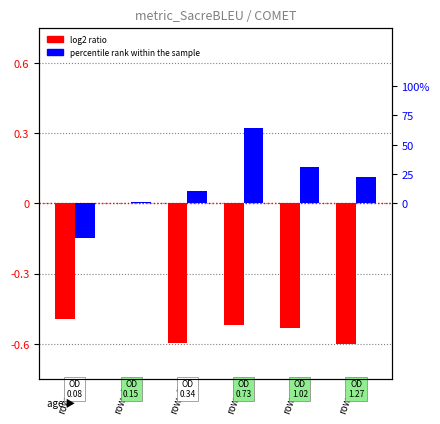

How many groups of bars are there?

6